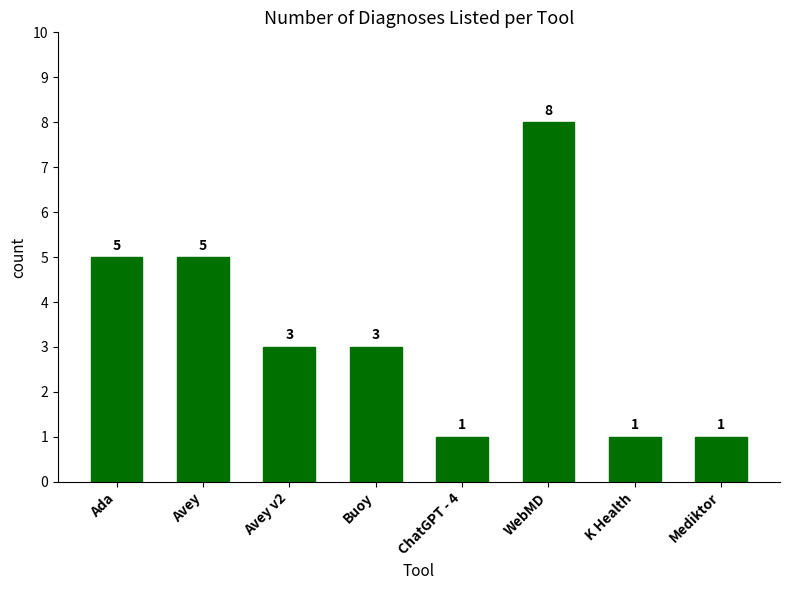

Reading left to right, transcribe all the data shown in this chart.

5	5	3	3	1	8	1	1